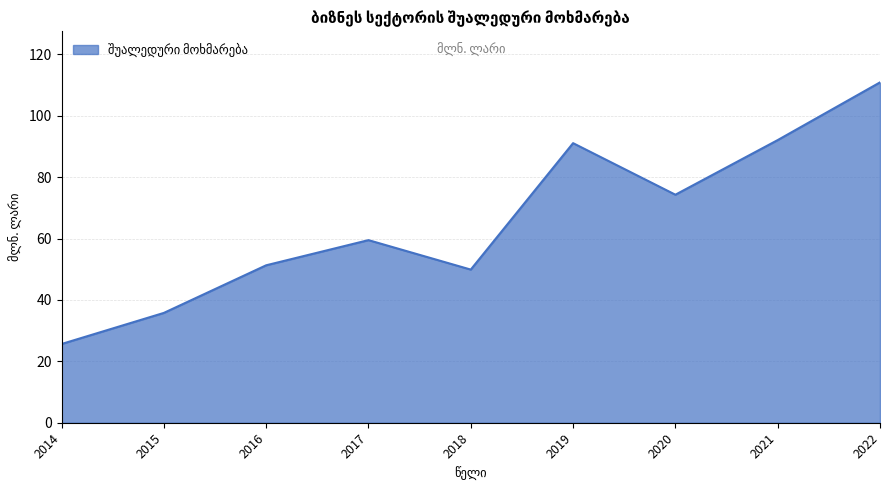

What is the smallest value displayed?

25.7